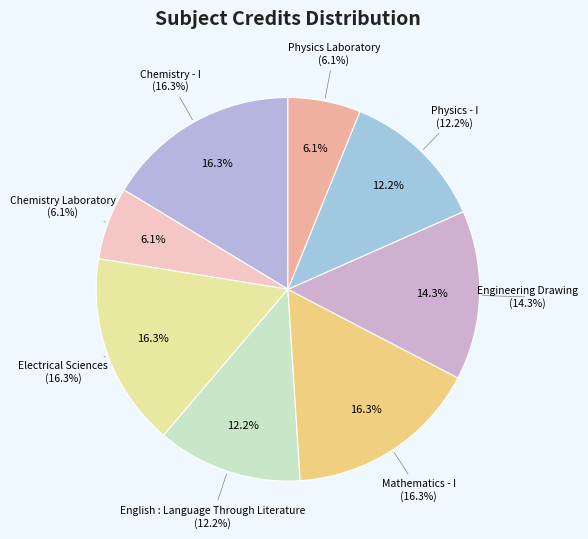

The Physics Laboratory slice represents 6% of the pie. True or false?

True